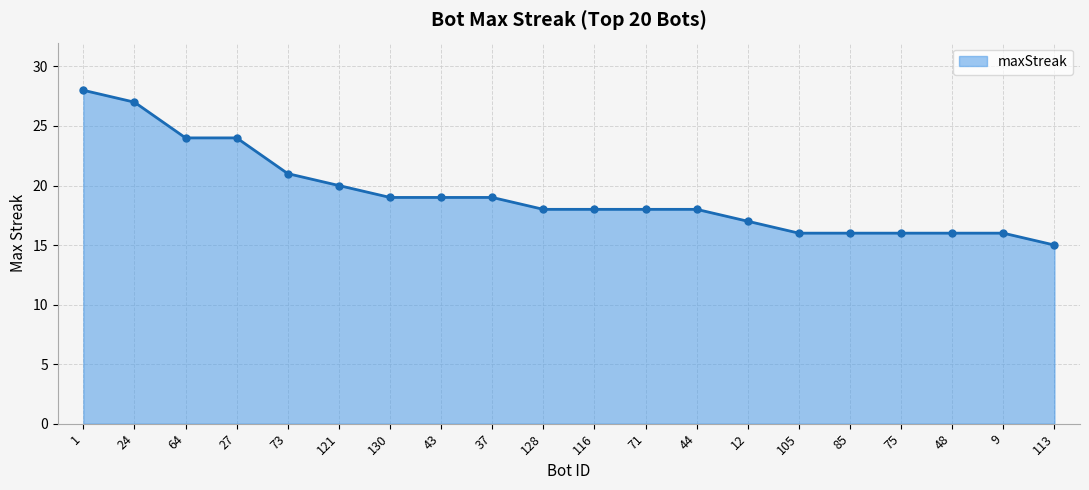

Is it true that the value at 24 is 42?

False